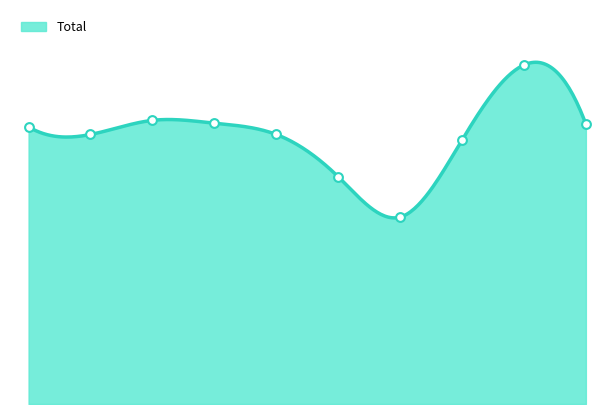

What is the ratio of the value at 2016 to the value at 2018?

1.0